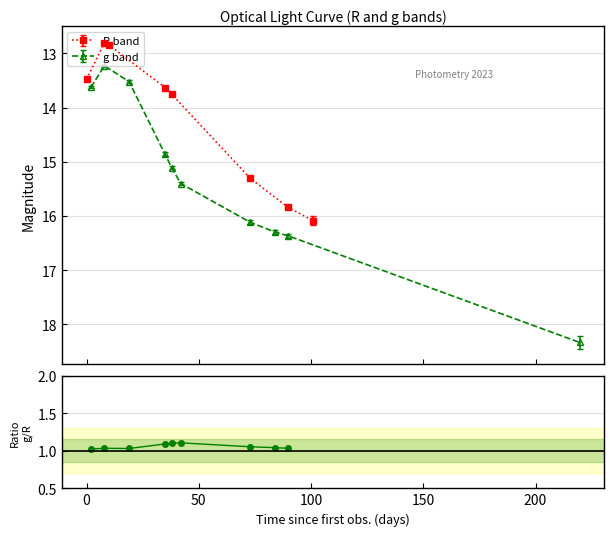

What is the value of the R band point at the 2nd from the left?

12.8